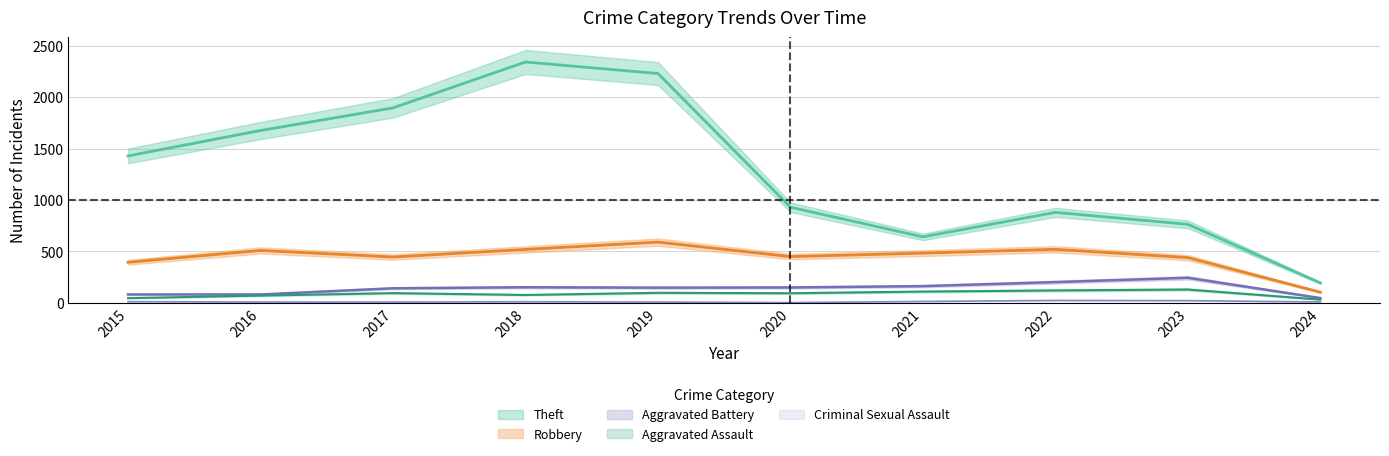

How many categories are shown in the chart?

10